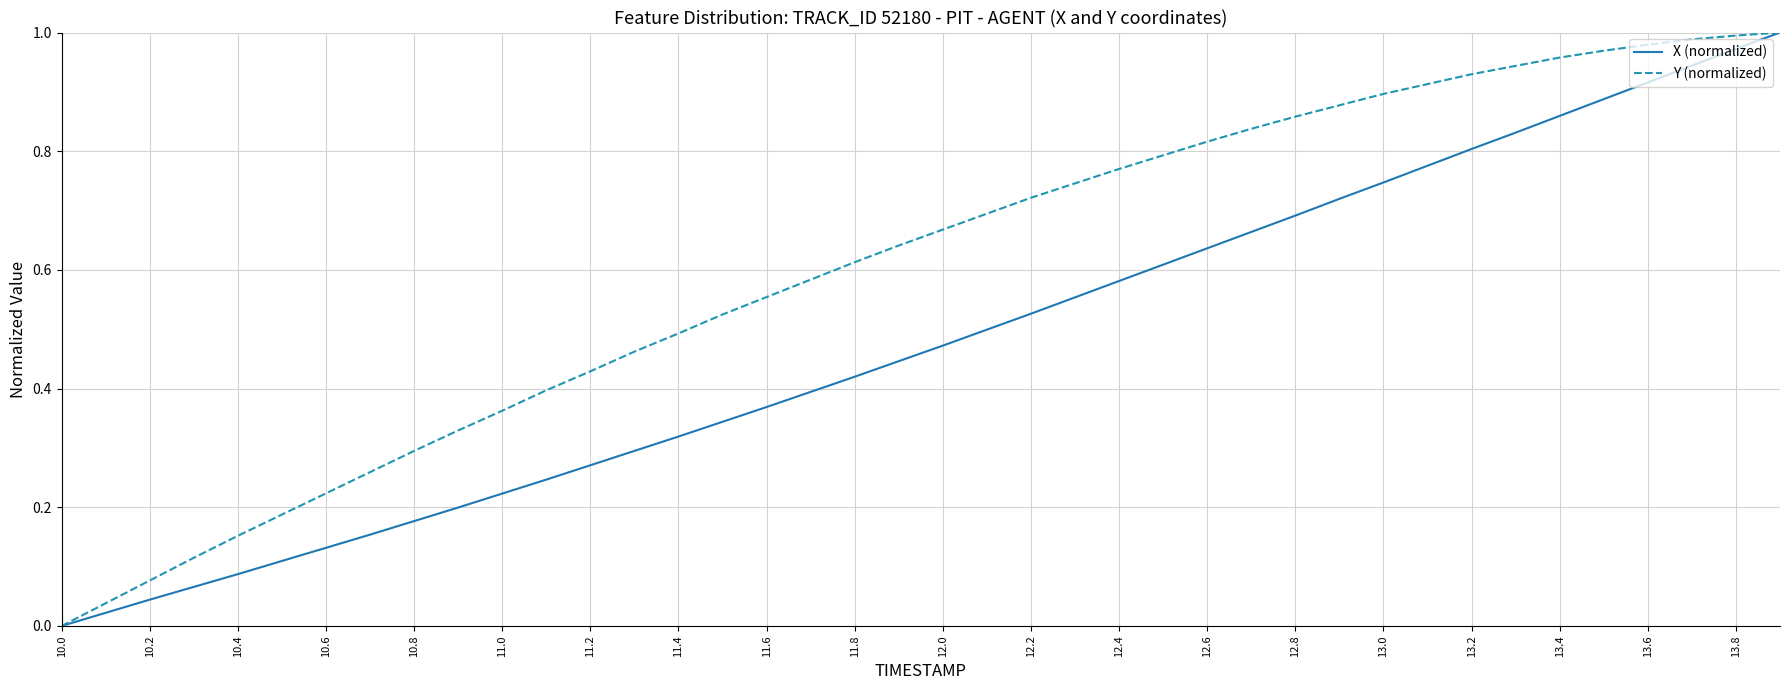

Rank the series by their average value, from highest to lowest.

Y (normalized), X (normalized)